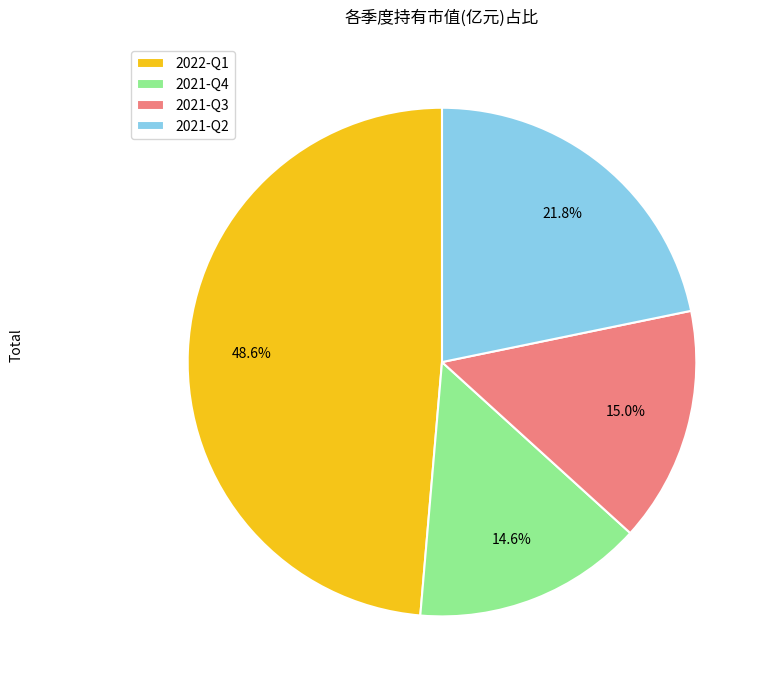

How much of the chart is everything except 2021-Q3?

85.0%